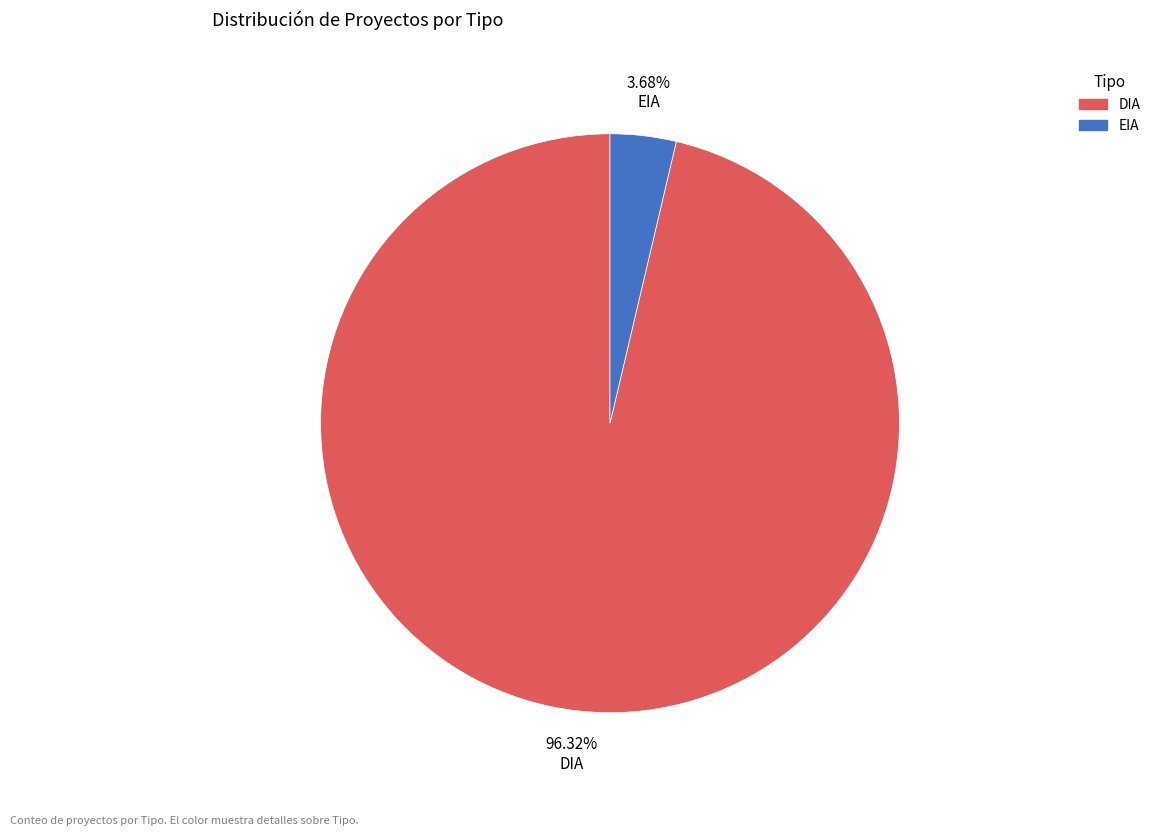

Is it true that EIA is 4% of the pie?

True